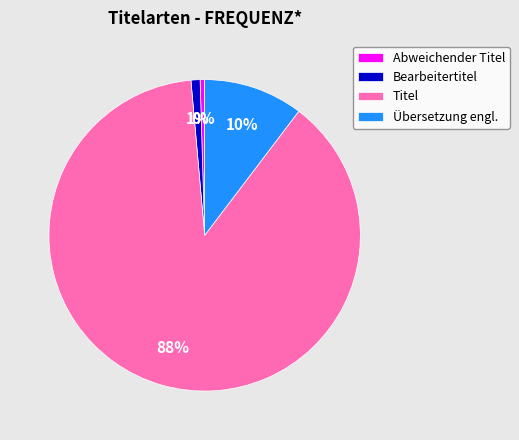

Is there a majority slice in this chart?

Yes